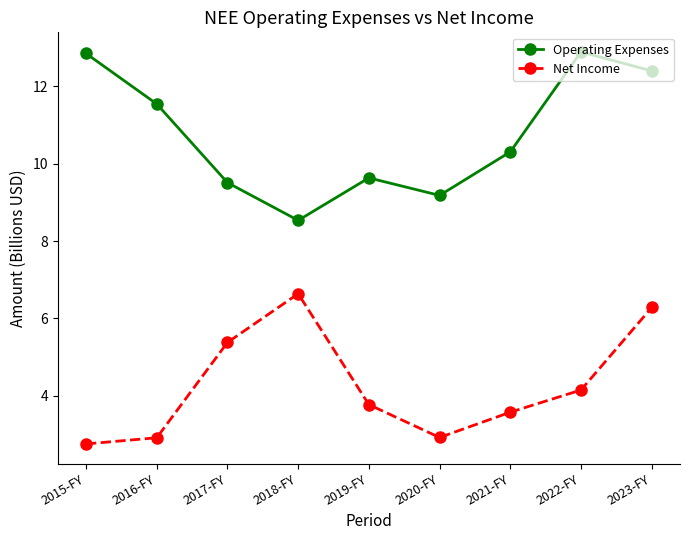

The Net Income series shows 6.6 at 2018-FY. True or false?

True